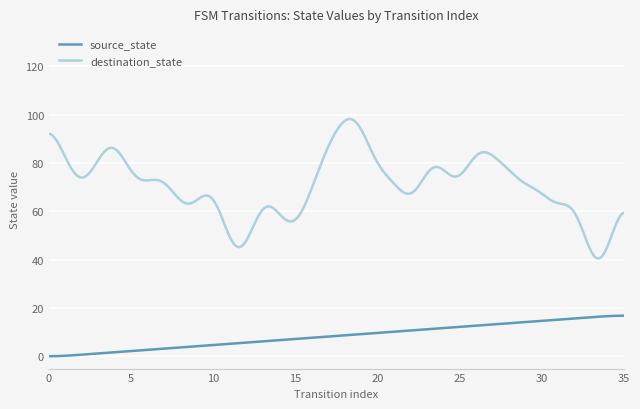

List the series in order of their peak value, lowest first.

source_state, destination_state